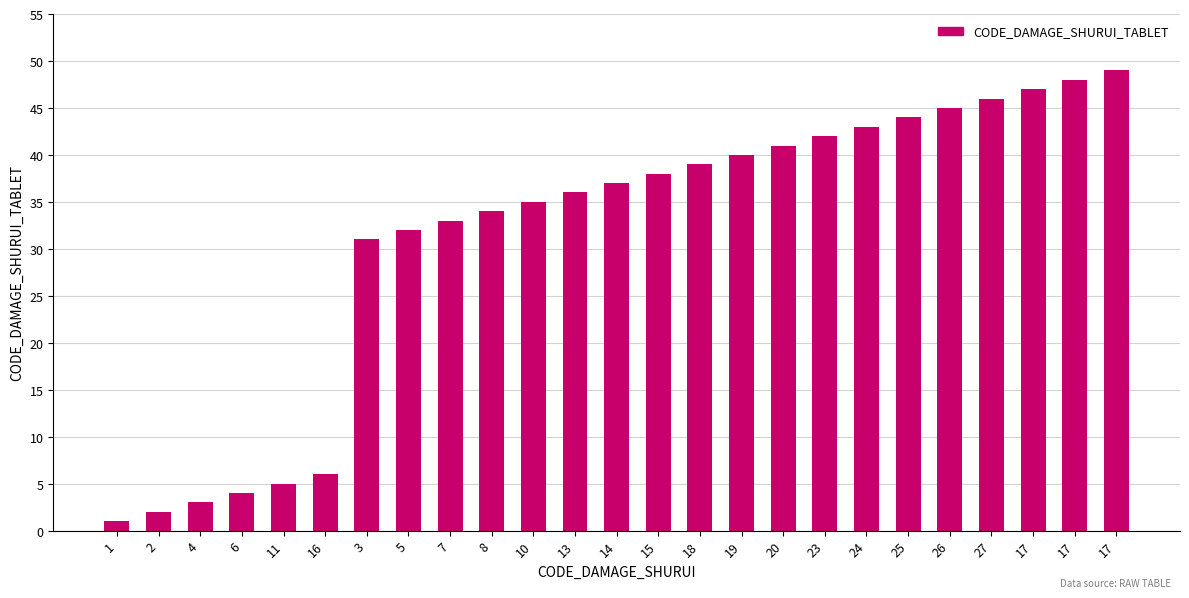

Reading left to right, list all the values displayed in this chart.

1	2	3	4	5	6	31	32	33	34	35	36	37	38	39	40	41	42	43	44	45	46	47	48	49